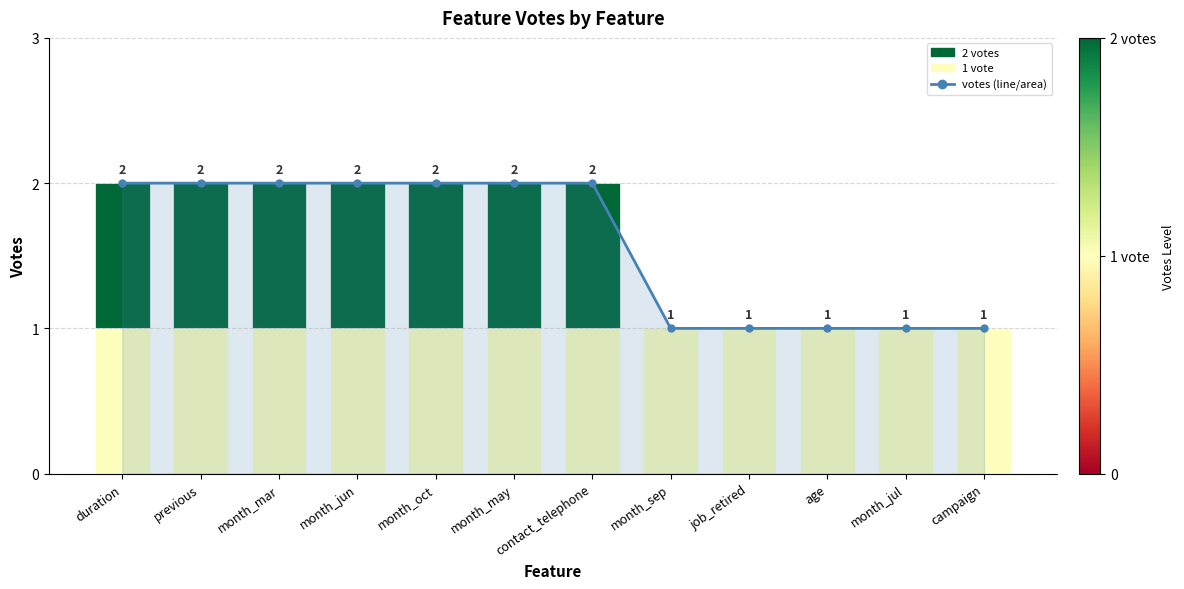

True or false: the data shows 3 at previous.

False